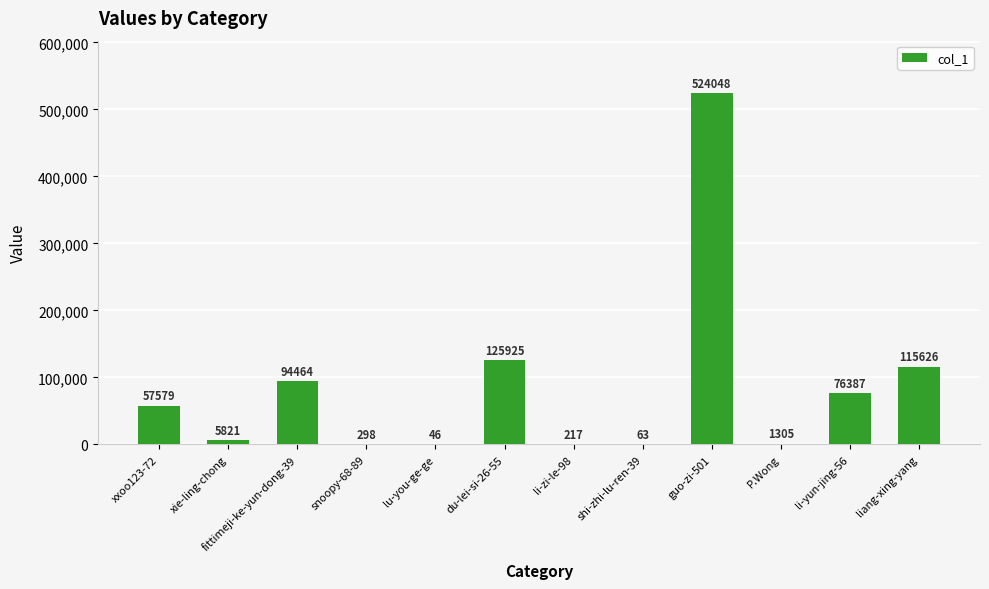

Which category has the highest value across all series?

guo-zi-501